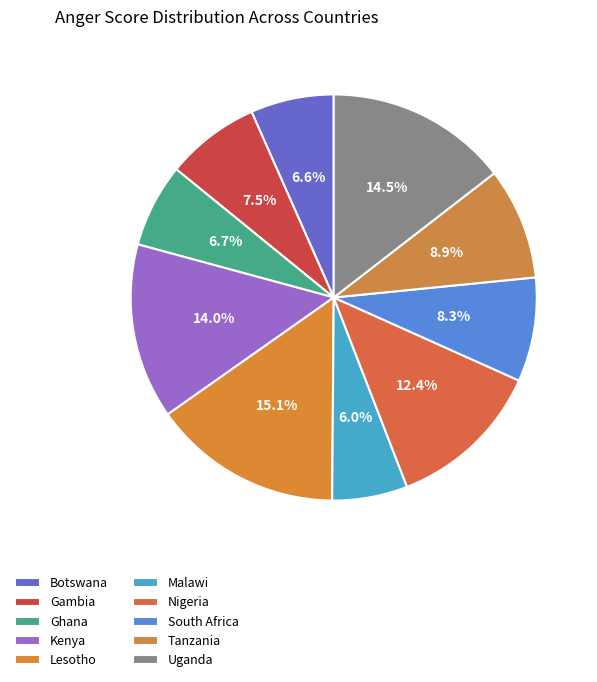

How many slices are in this pie chart?

10